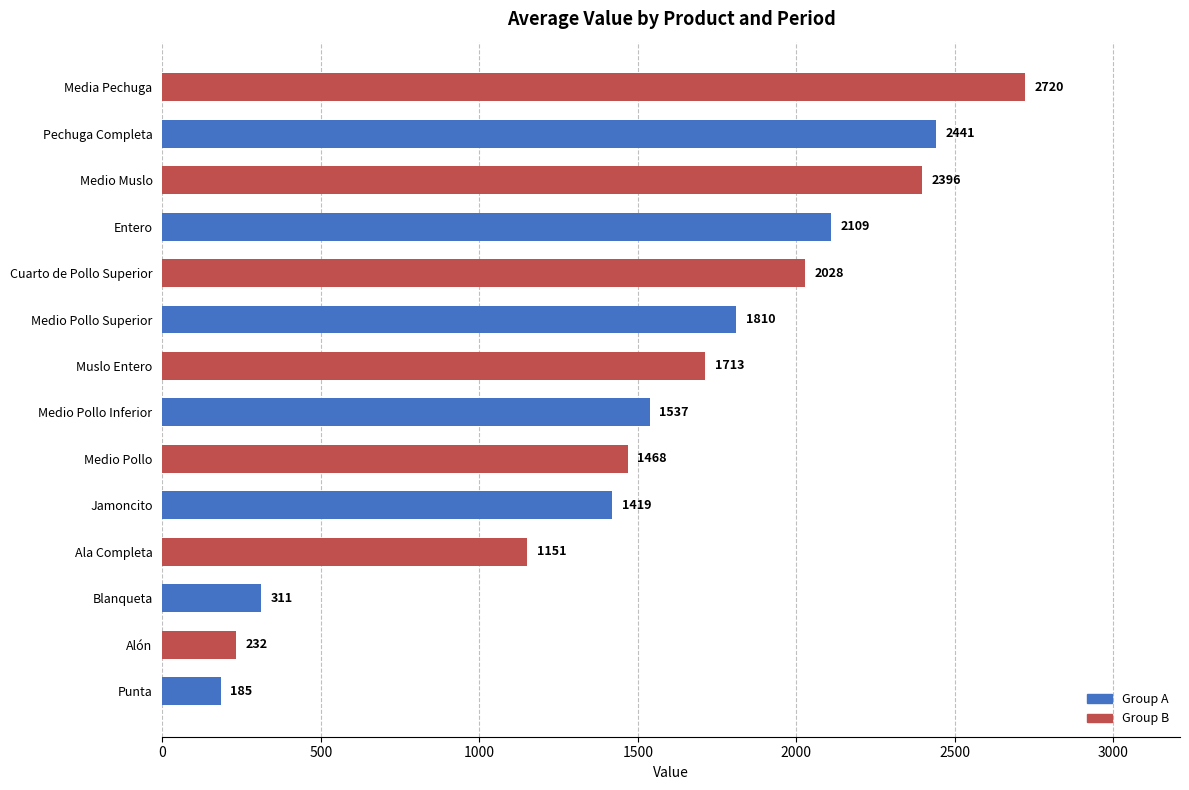

How many bars are there in total?

14